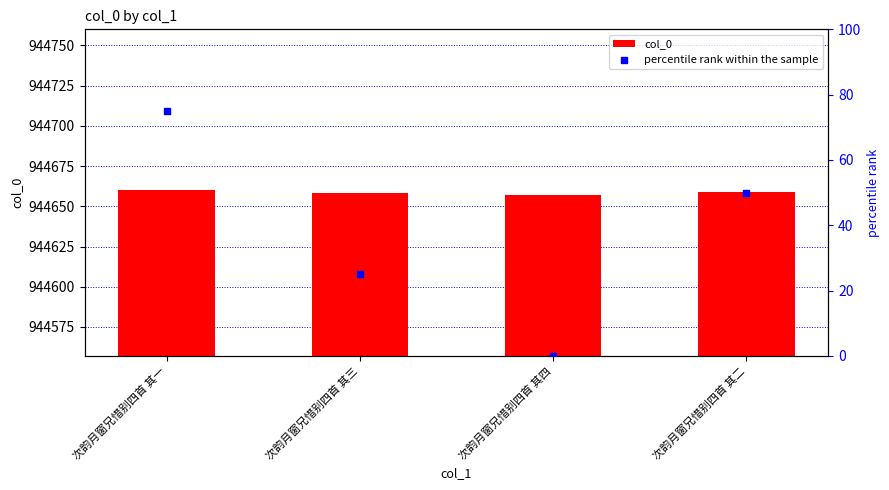

Which series reaches the minimum Y coordinate?

percentile rank within the sample